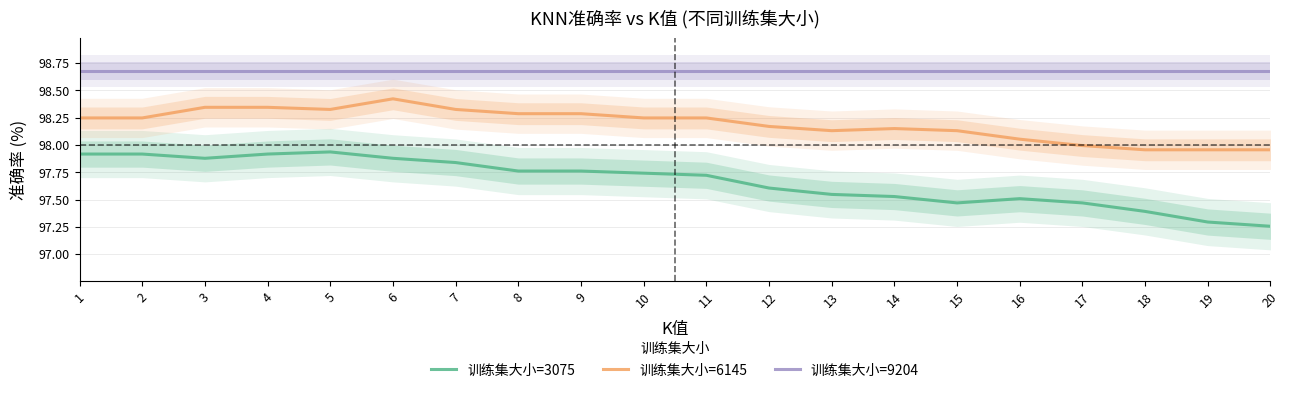

Which label corresponds to the smallest value in the chart?

20